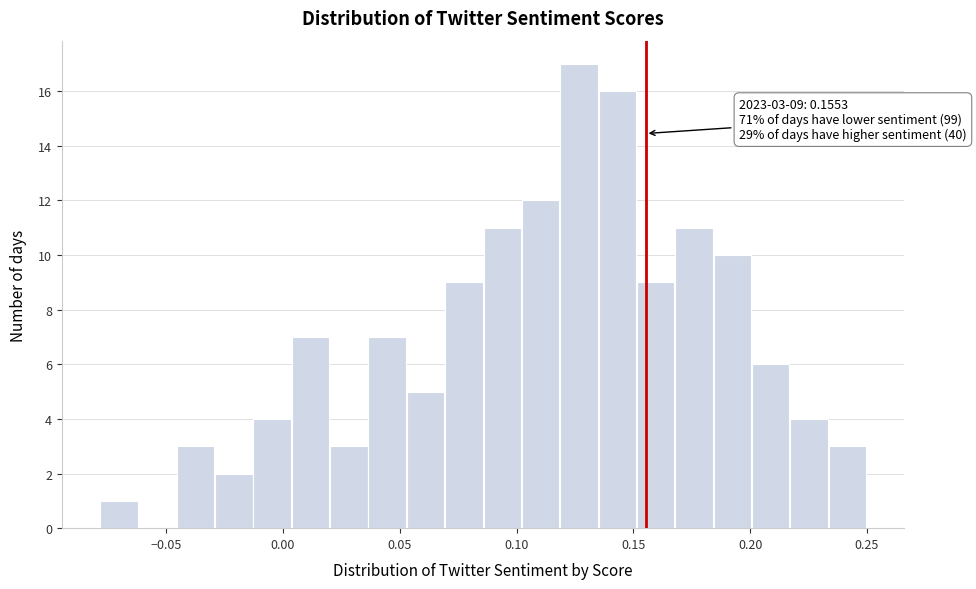

Around what value on the x-axis is the tallest bar? Give the approximate position of its centre, as read against the axis.

0.125